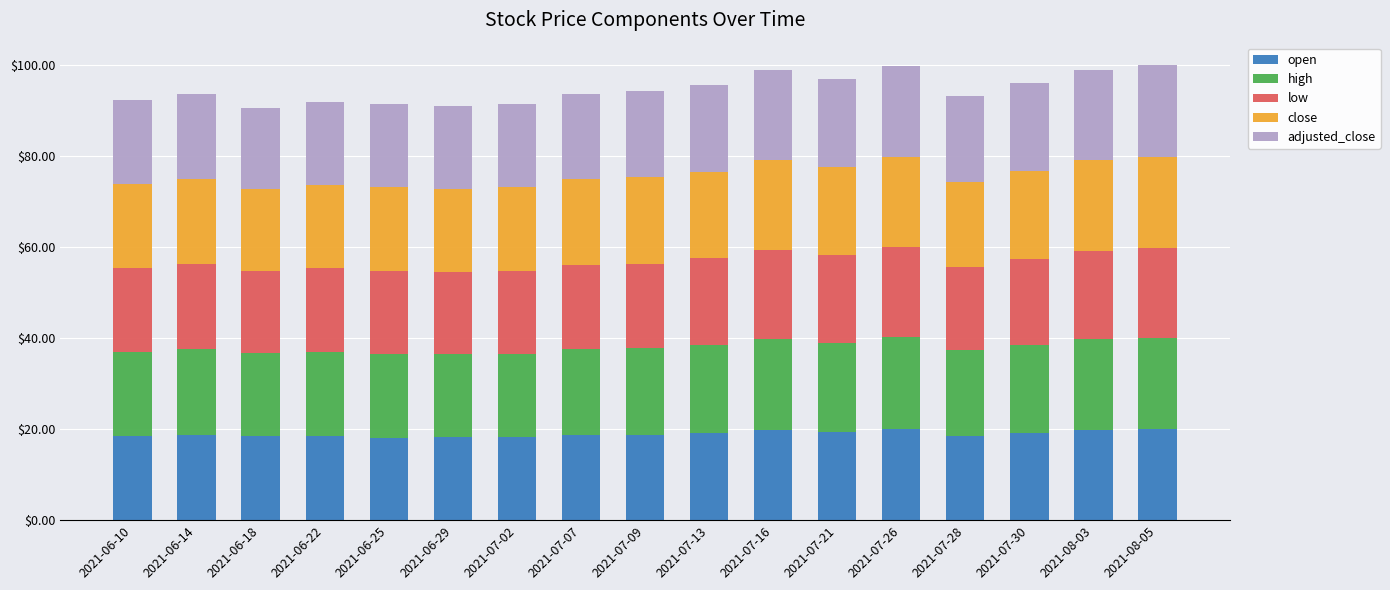

The value of open at 2021-07-09 is 27.2. True or false?

False